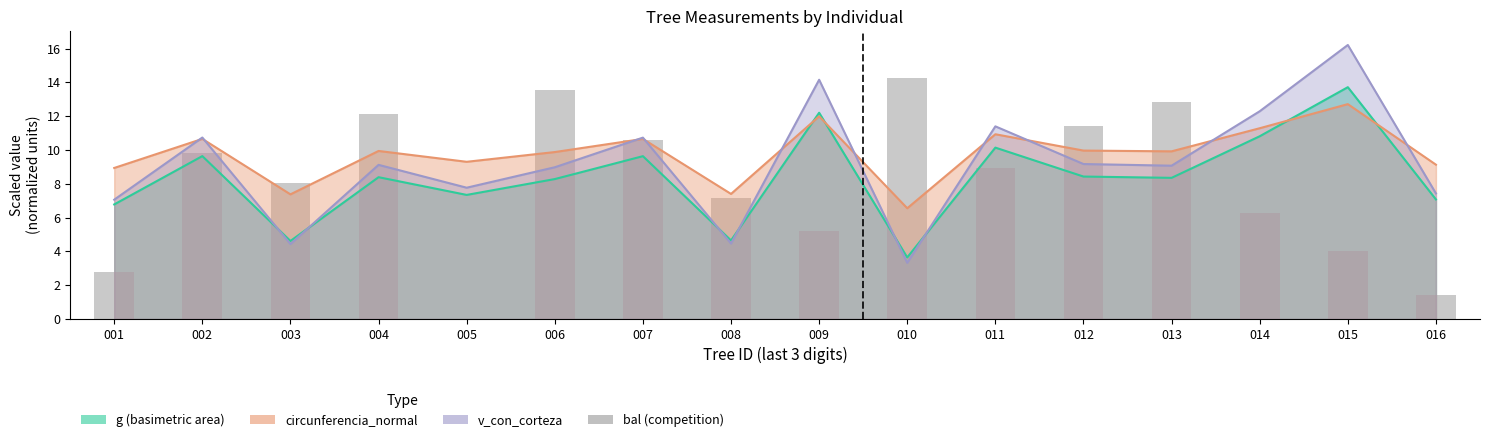

Where is the data nearest to the value 7?

008